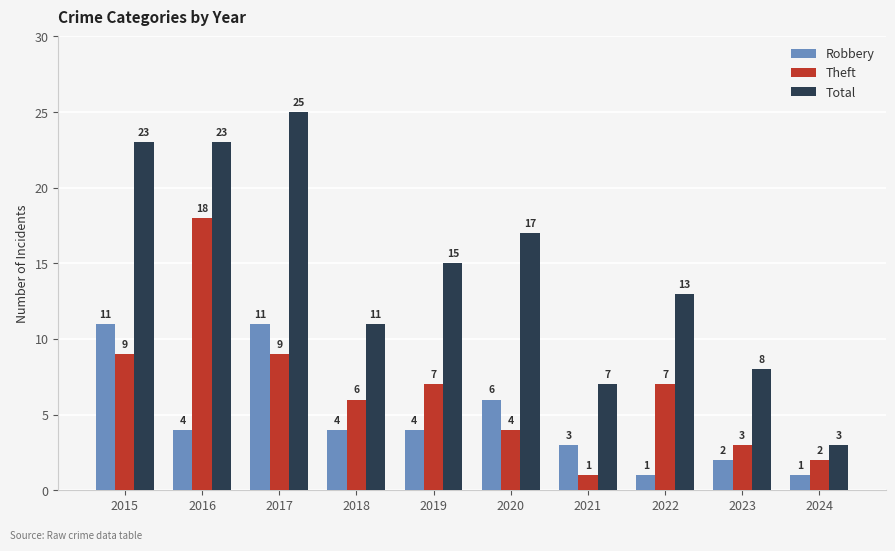

How many groups of bars are there?

10